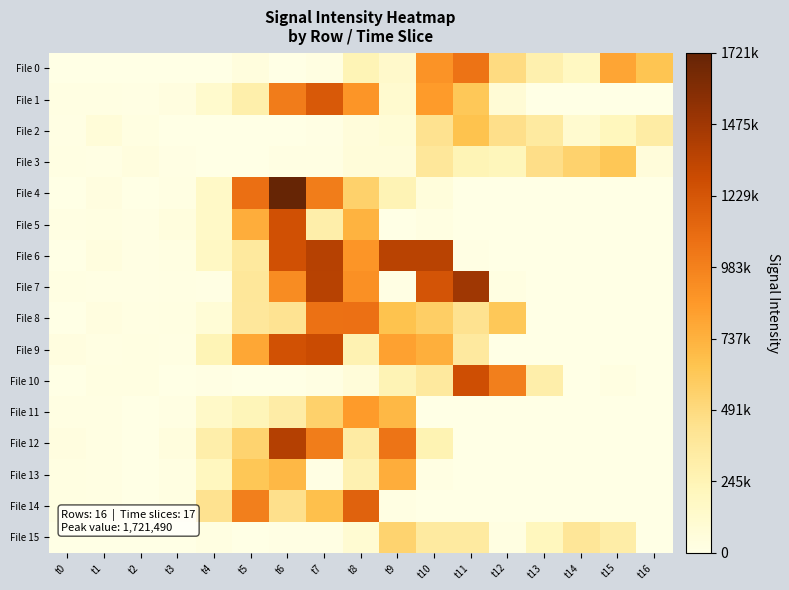

How many series are shown in this chart?

16